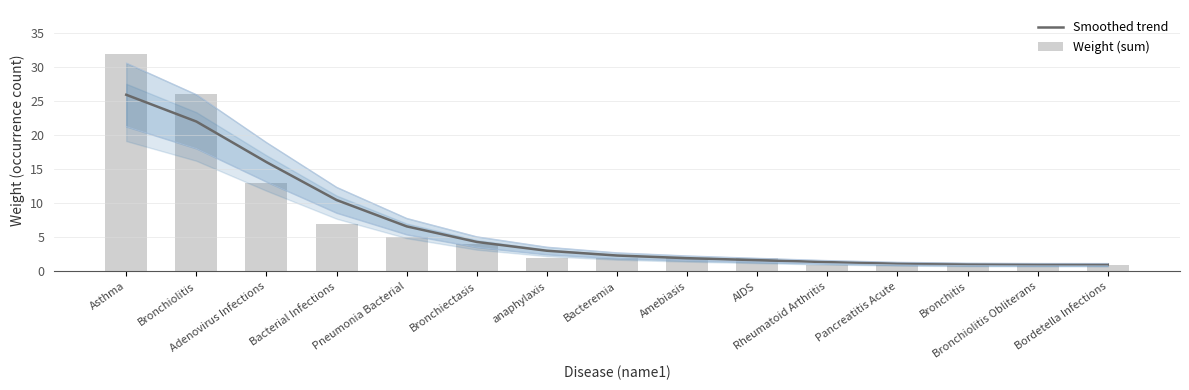

Reading right to left, list all the values displayed in this chart.

Smoothed trend: 1.0	1.0	1.0	1.2	1.4	1.7	1.9	2.3	3.0	4.3	6.6	10.5	16.1	22.0	25.9
Weight (sum): 1.0	1.0	1.0	1.0	1.0	2.0	2.0	2.0	2.0	4.0	5.0	7.0	13.0	26.0	32.0